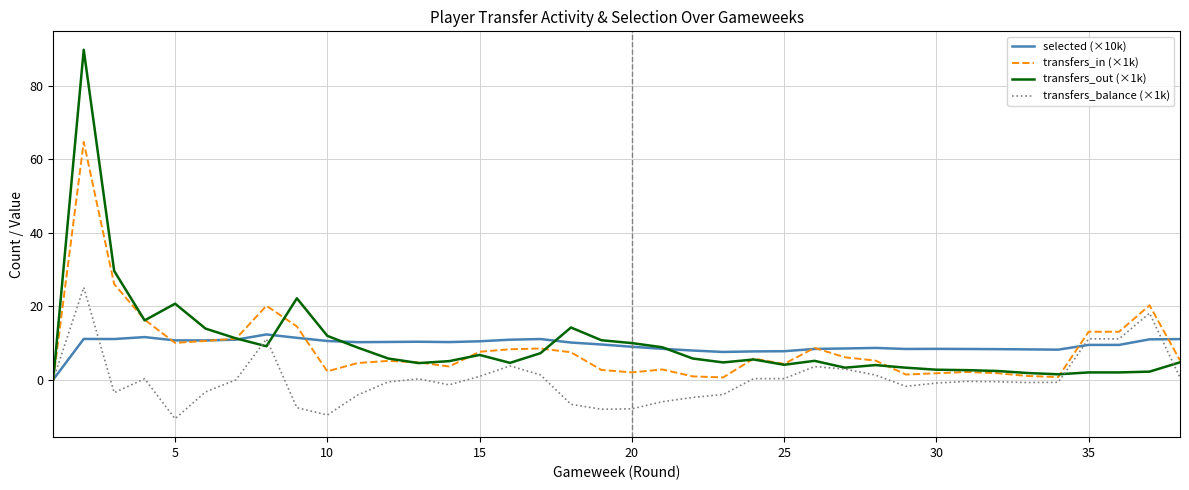

Does the chart have visible grid lines?

Yes